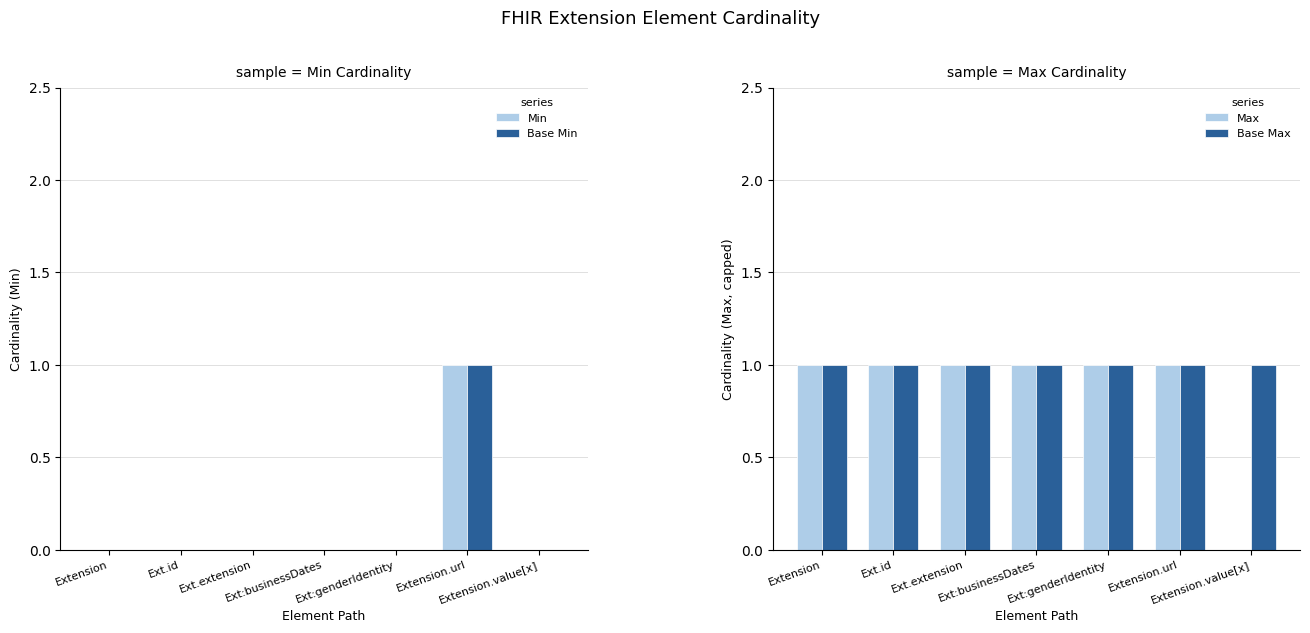

Reading left to right, what are all the values shown in this chart?

Min: 0	0	0	0	0	1	0
Base Min: 0	0	0	0	0	1	0
Max: 1	1	1	1	1	1	0
Base Max: 1	1	1	1	1	1	1